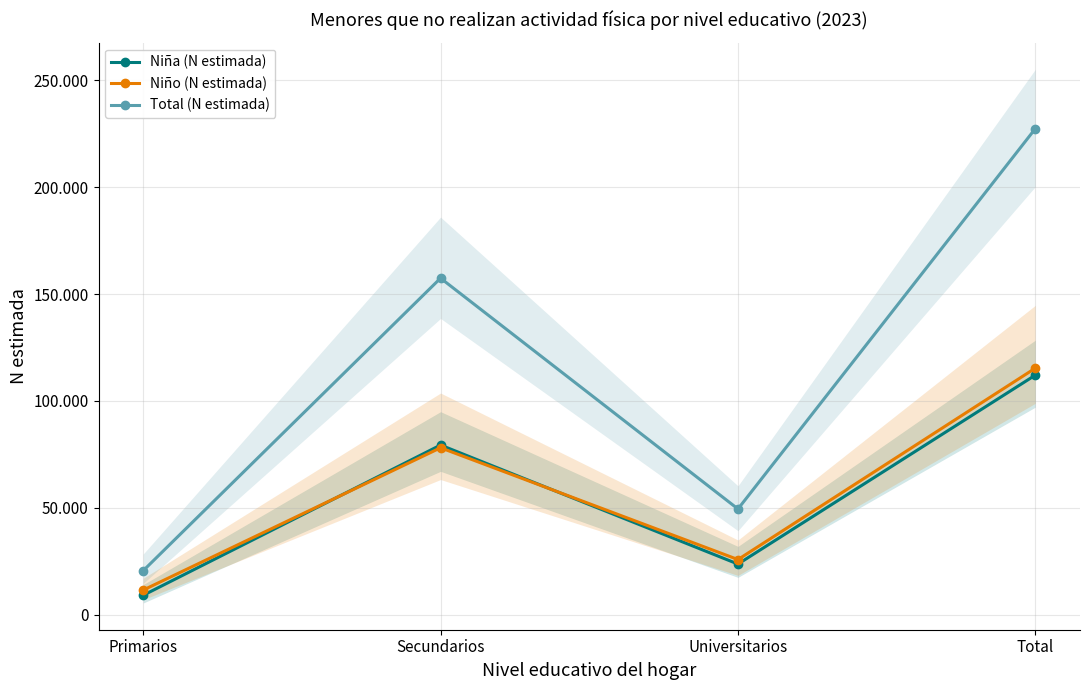

Rank the series at Secundarios from highest to lowest value.

Total (N estimada), Niña (N estimada), Niño (N estimada)